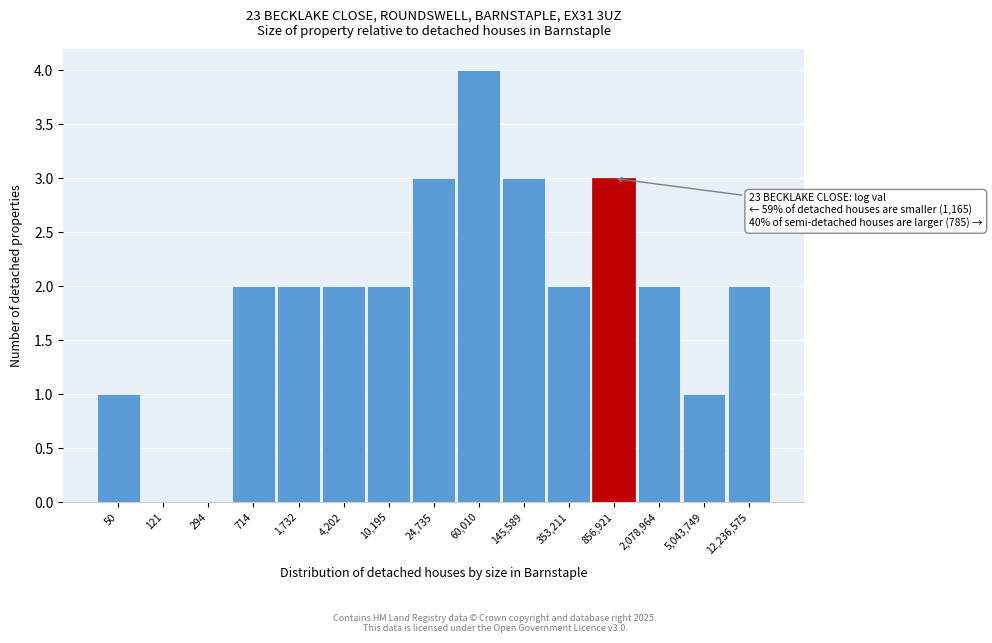

Reading left to right, extract all data points from this chart.

50=1	121=0	294=0	714=2	1,732=2	4,202=2	10,195=2	24,735=3	60,010=4	145,589=3	353,211=2	856,921=3	2,078,964=2	5,043,749=1	12,236,575=2